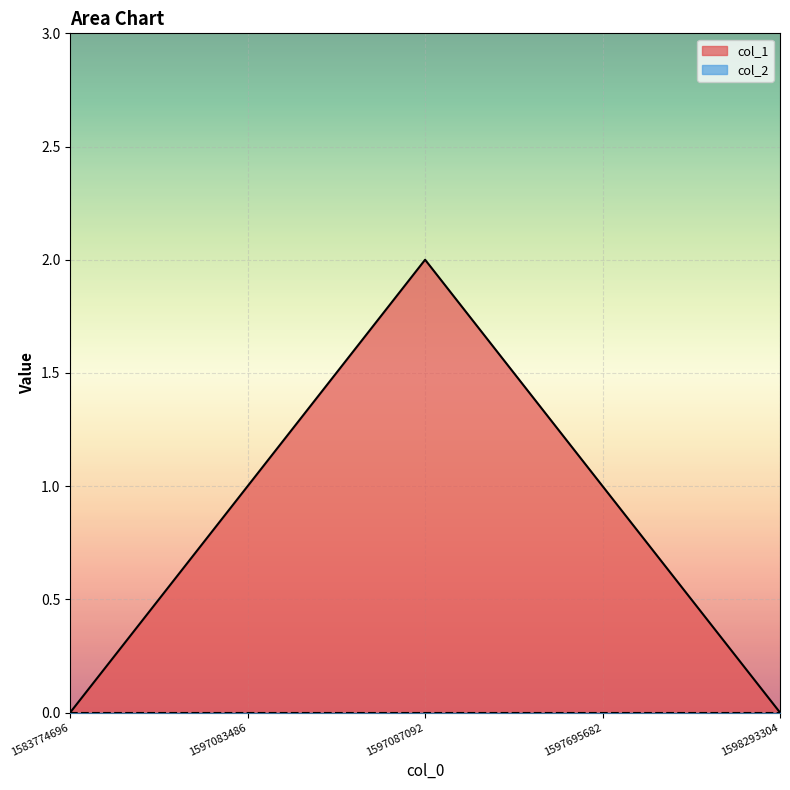

Where is the data nearest to the value 1?

1597083486